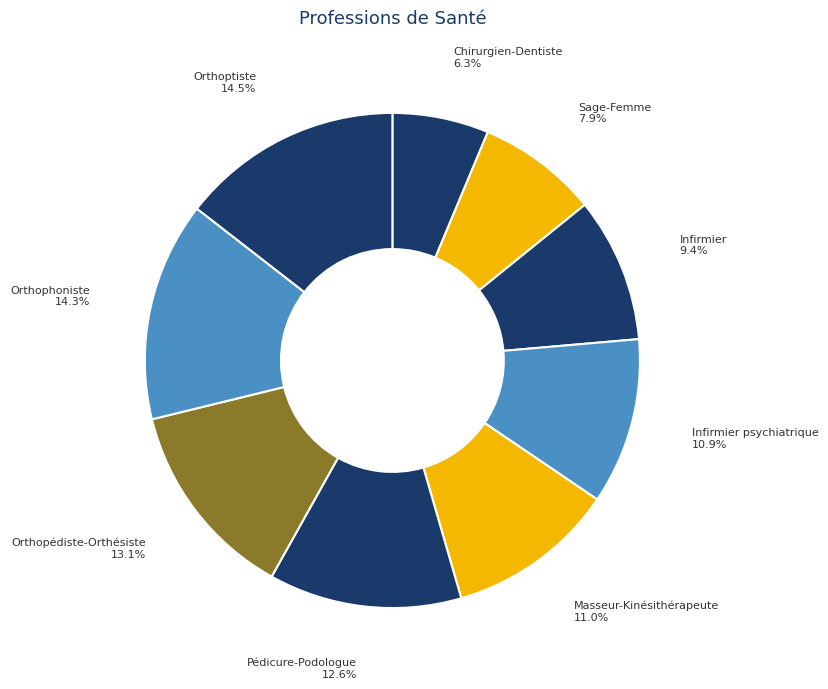

How many slices are in this pie chart?

9